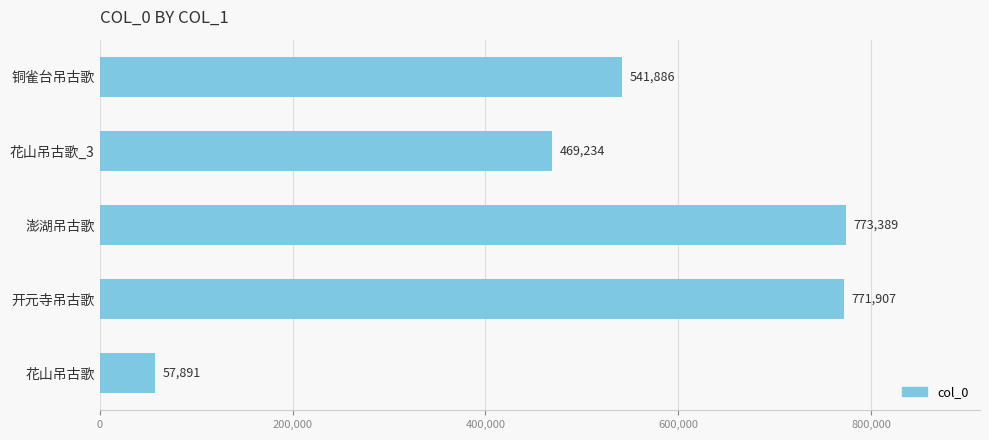

What value does the data have at 花山吊古歌?

57891